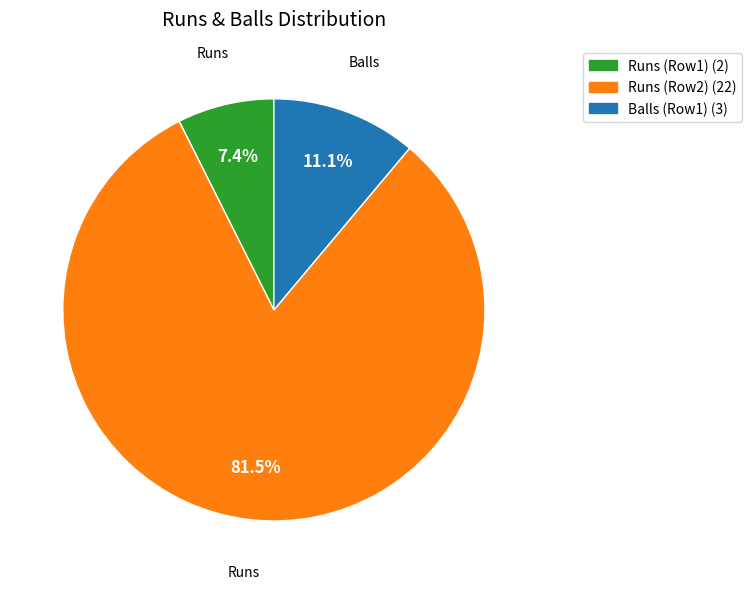

Does any single category account for the majority?

Yes